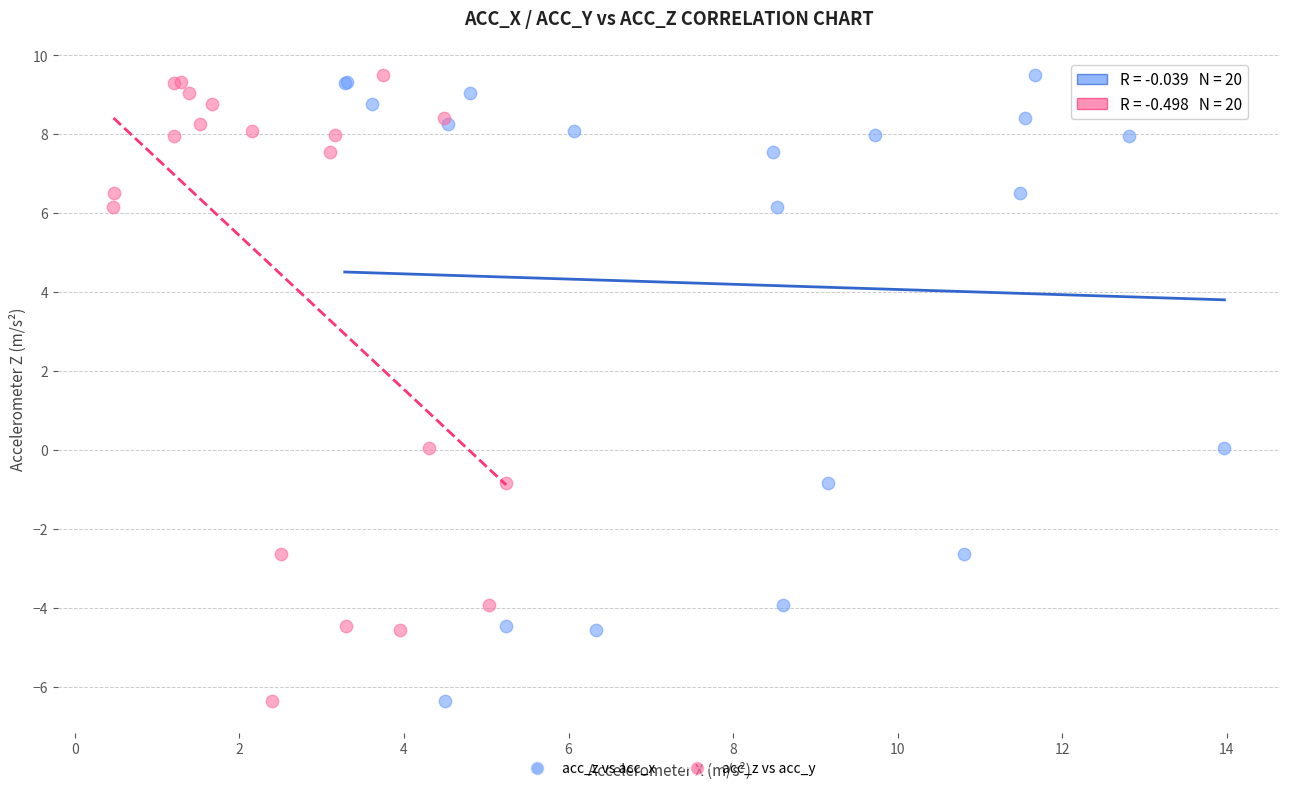

What are all the series names shown in the legend?

acc_z vs acc_x, acc_z vs acc_y